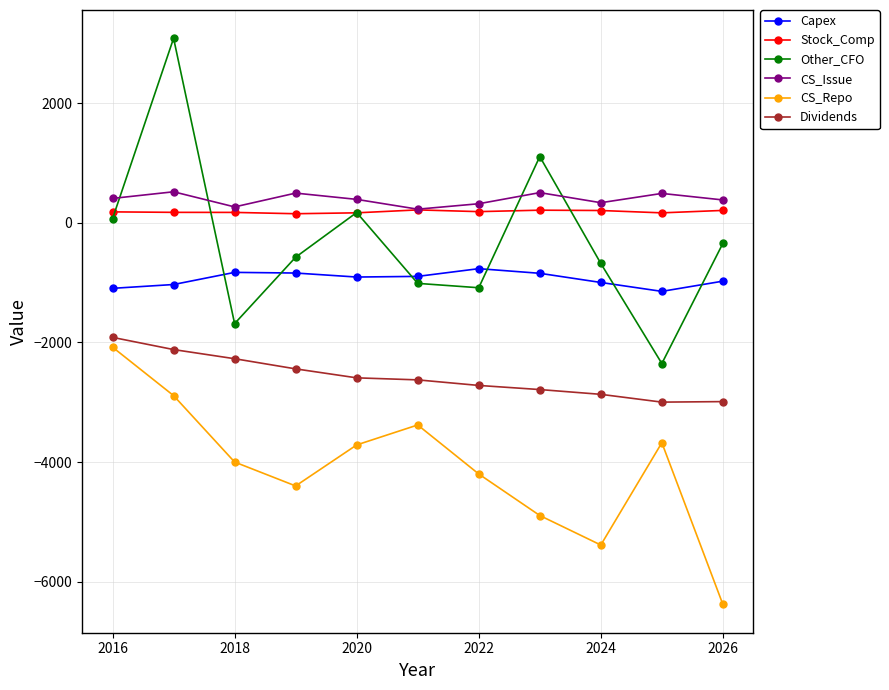

What is the lowest value of the CS_Repo series?

-6381.6